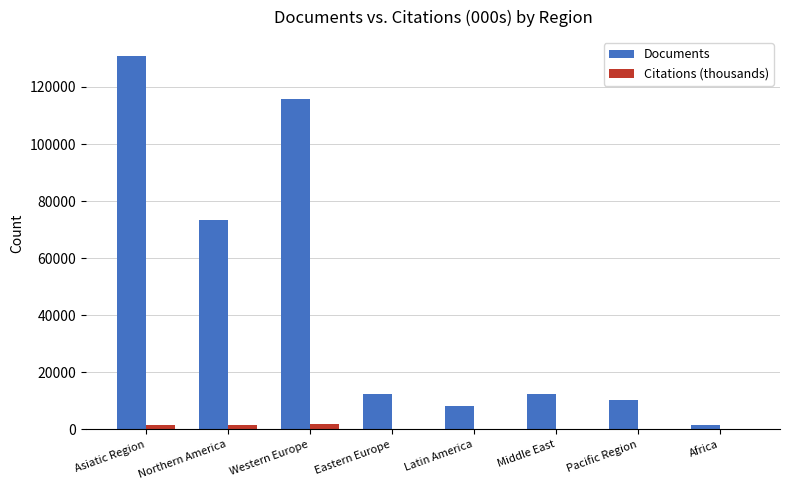

The value of Documents at Latin America is 8038. True or false?

True